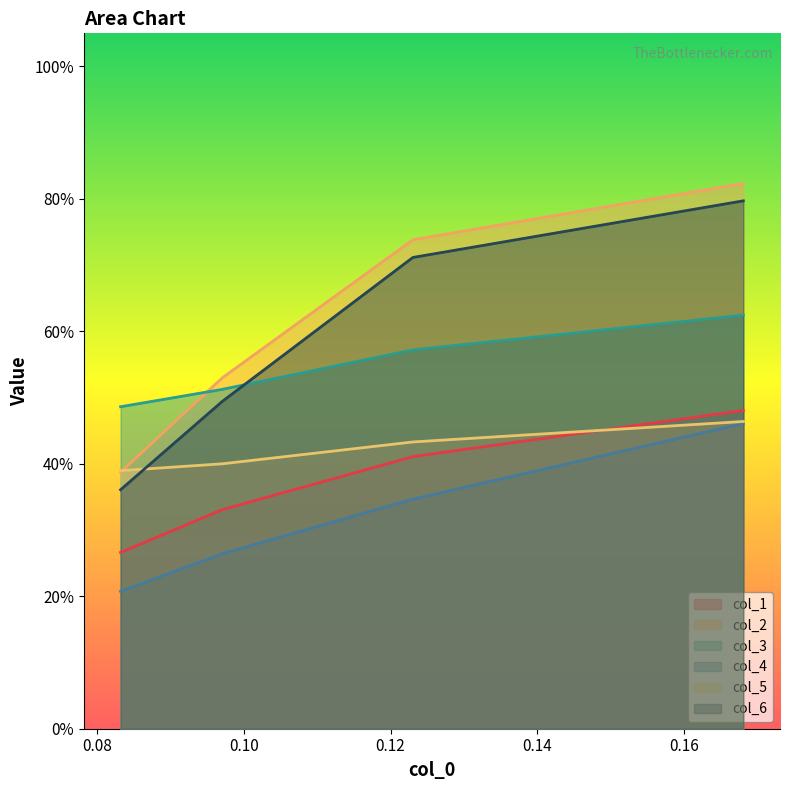

Does the chart have visible grid lines?

No